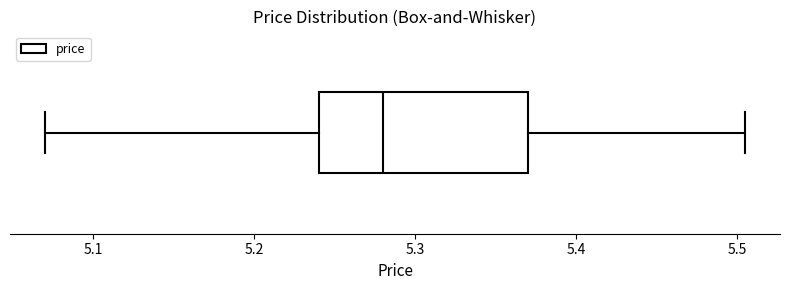

Transcribe this box plot: give where the median line is, the range the box spans, and where the two whiskers end, as read against the x-axis. The values are not printed on the chart, so give them approximately, as read against the axis.

median 5.28, box 5.24 to 5.37, whiskers 5.07 to 5.51